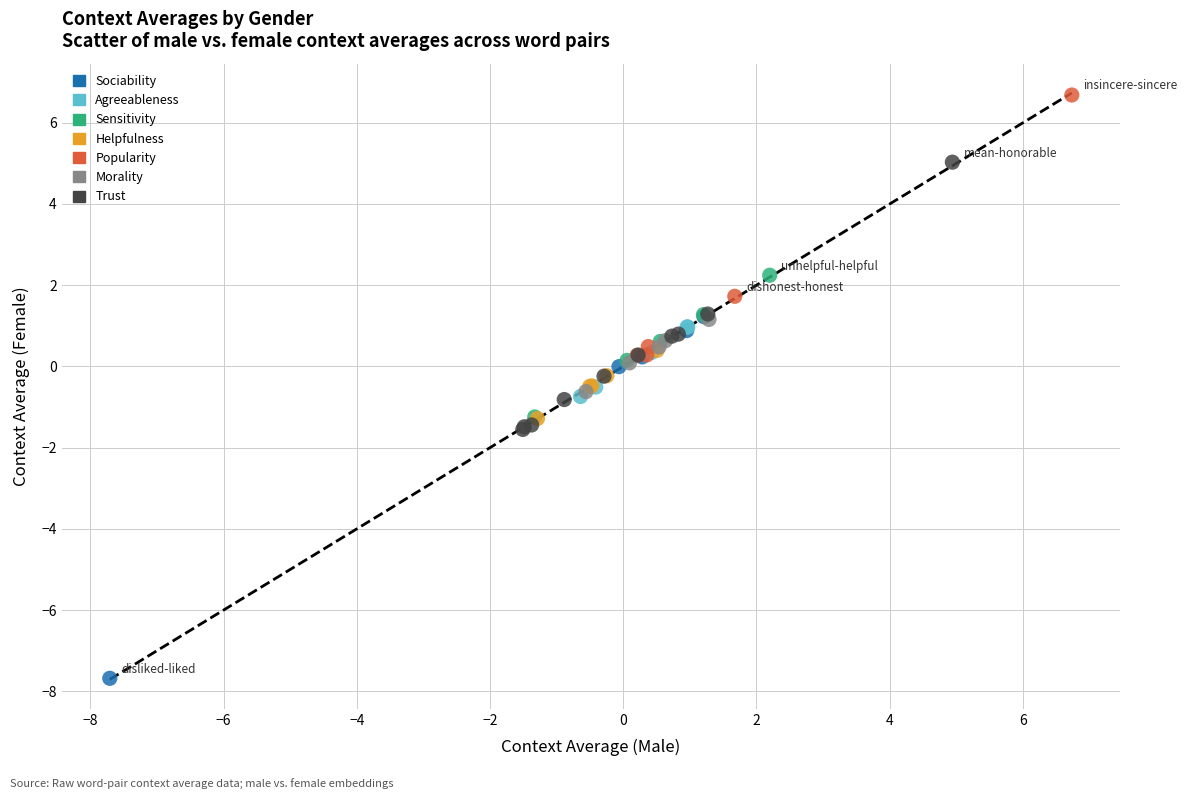

Which series has the largest Y range (max minus min)?

Sociability